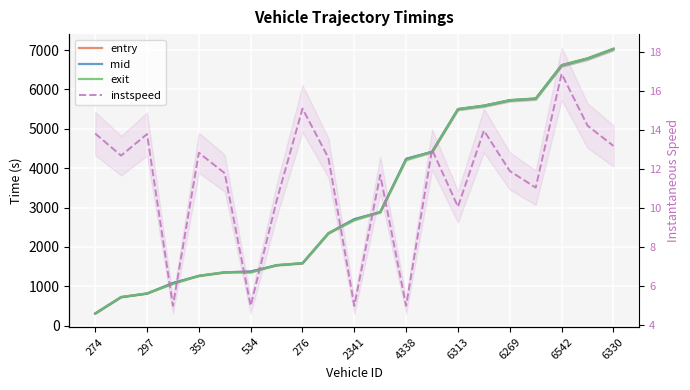

Rank the series by their maximum value, from highest to lowest.

exit, mid, entry, instspeed